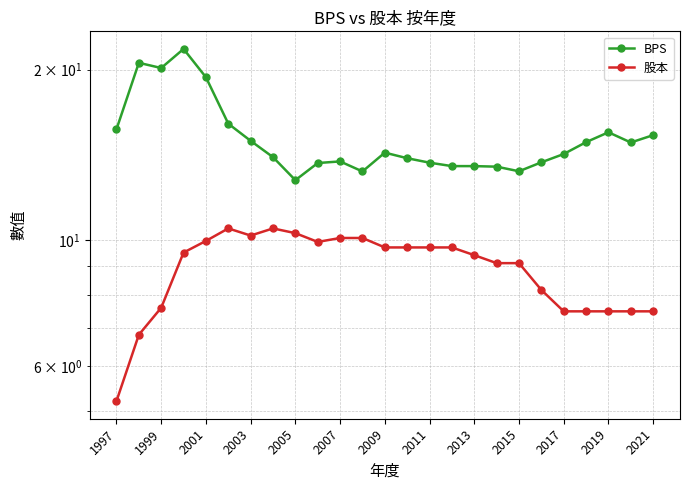

Which has a higher value, 2009 or 17?

2009